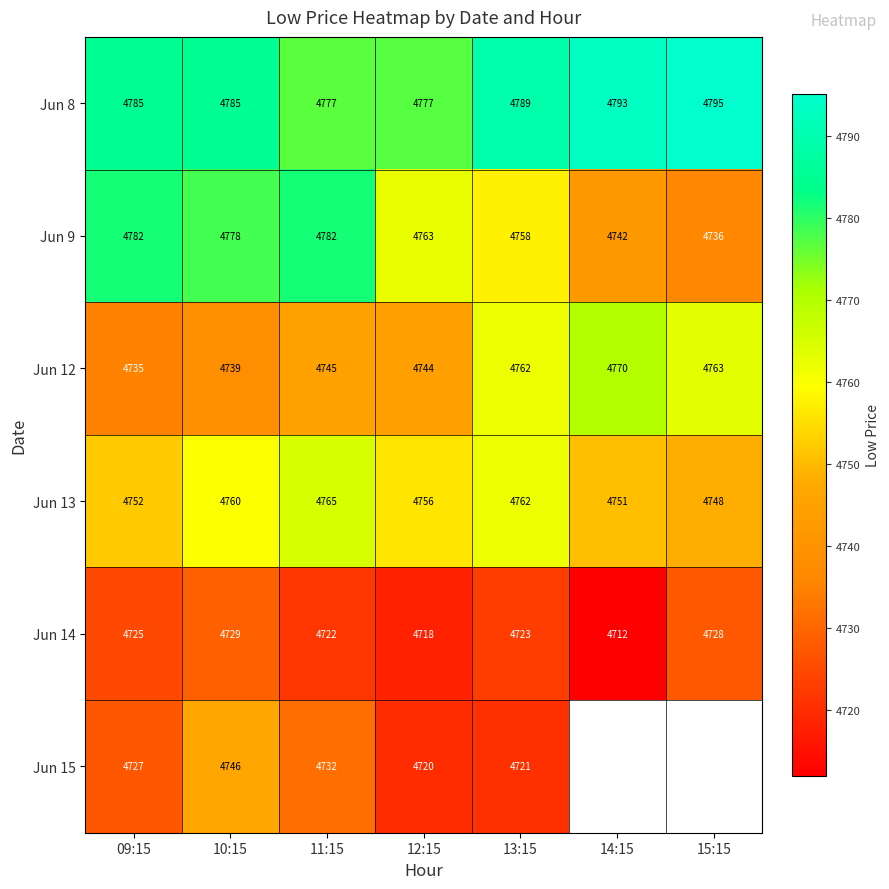

Is it true that Jun 12 equals 6604.4 at 11:15?

False